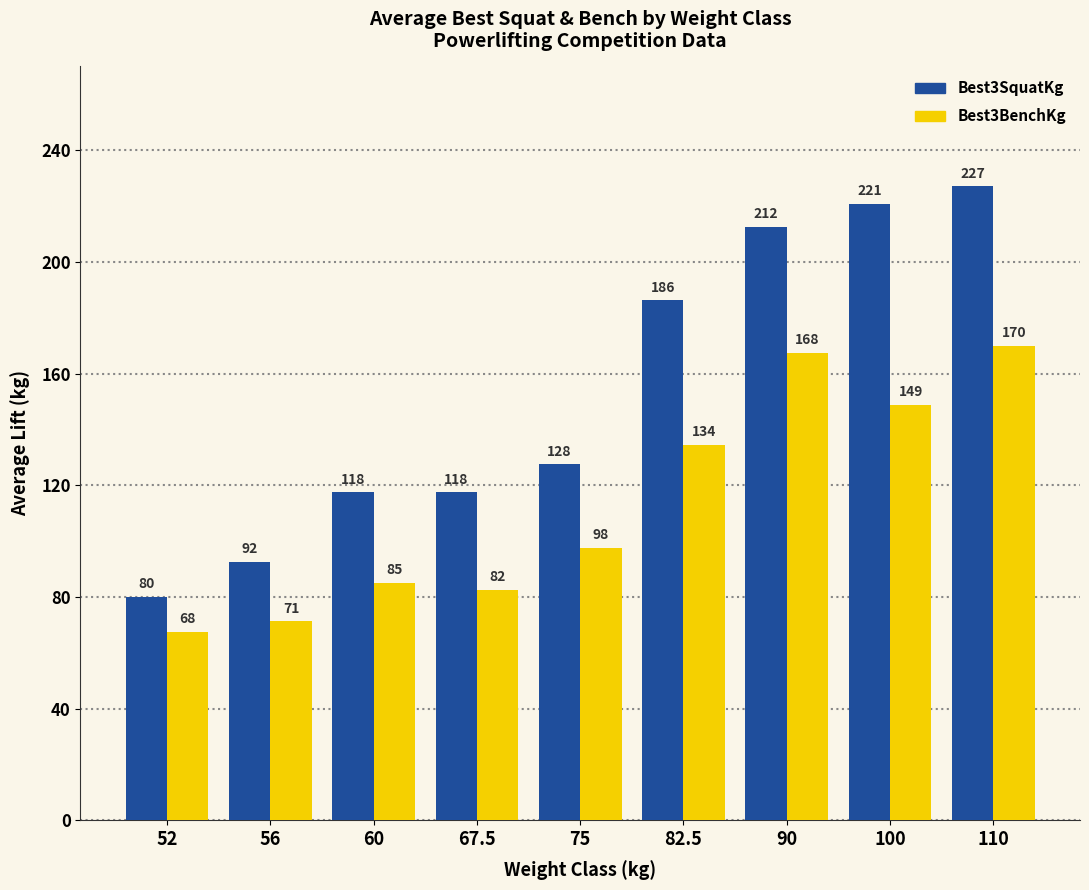

What is the average value of the Best3BenchKg series?

113.8